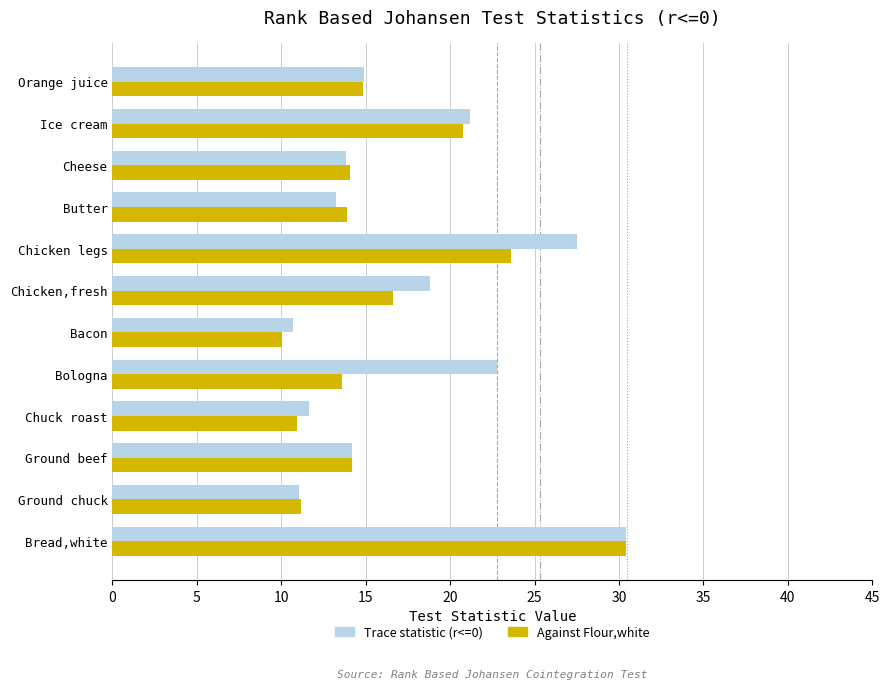

What is the difference between the maximum and second lowest values in the Against Flour,white series?

19.5